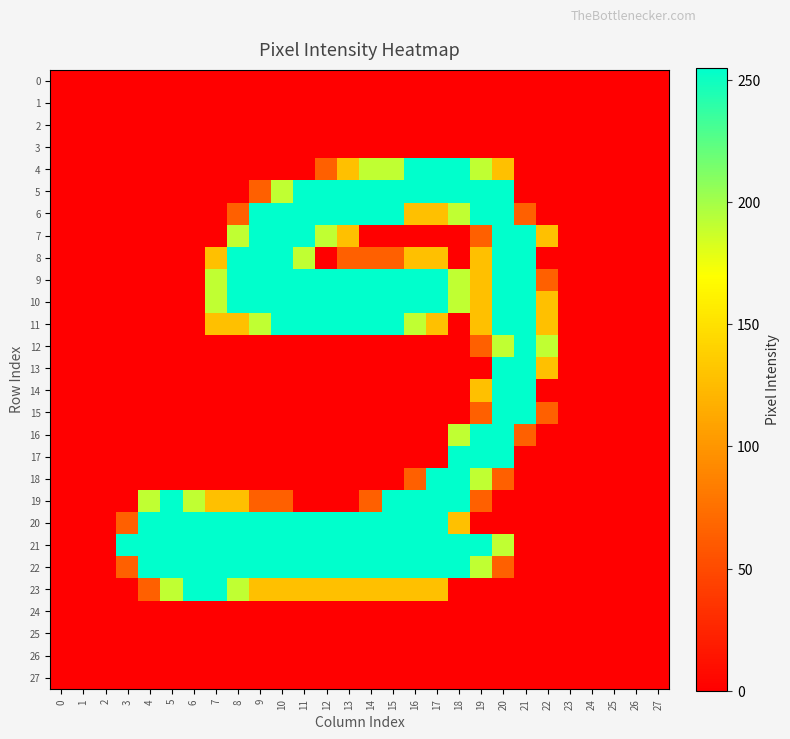

What is the total value across all series at 7?

1786